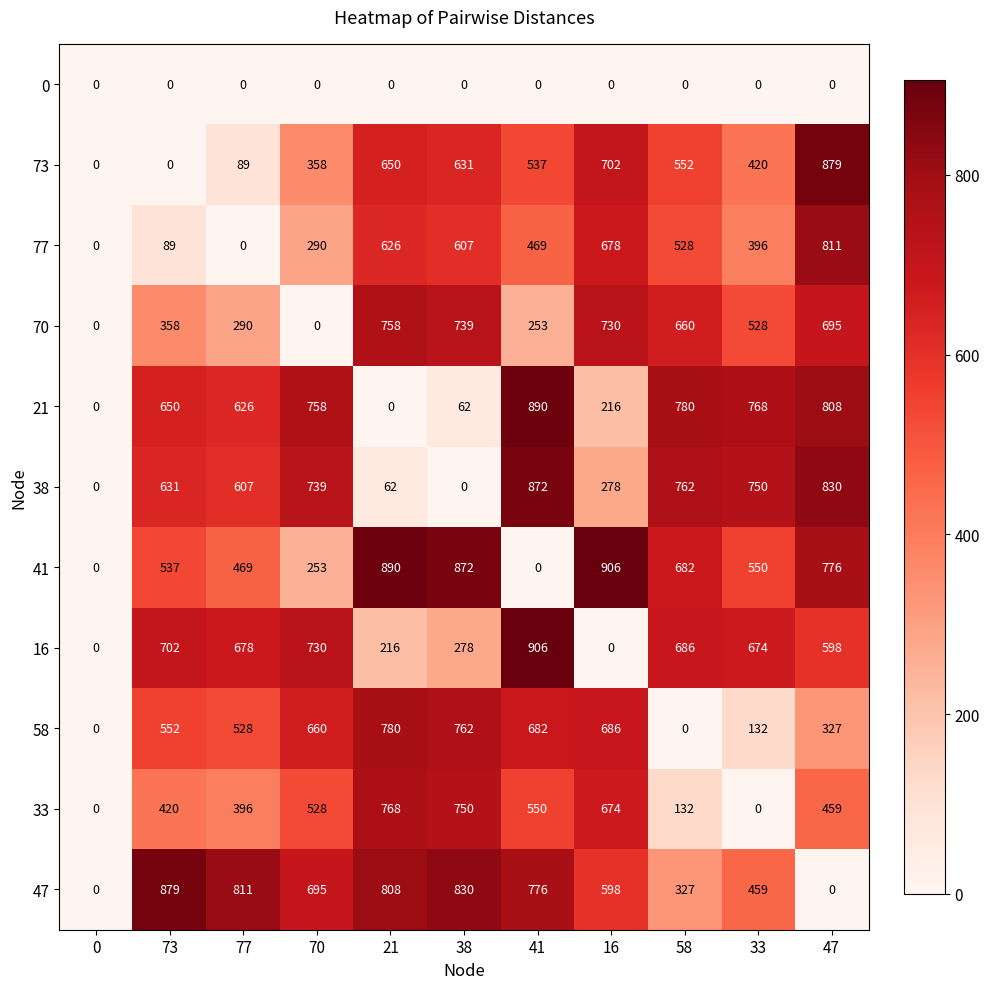

The 21 series shows 21 at 38. True or false?

False